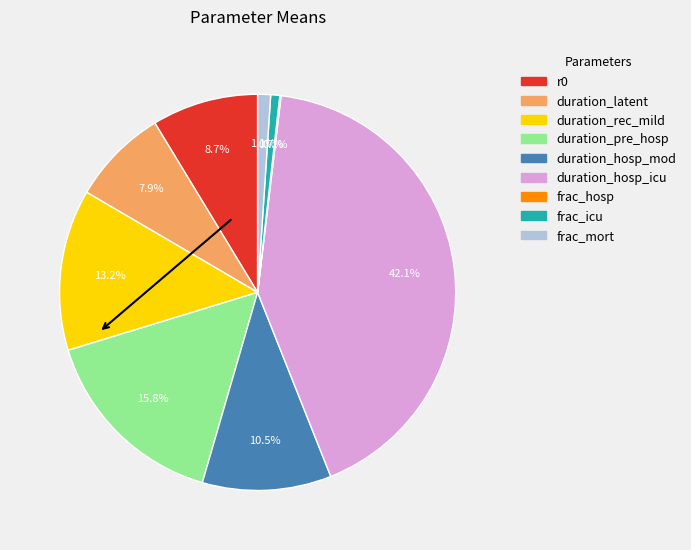

Which category has the biggest portion of the pie?

duration_hosp_icu